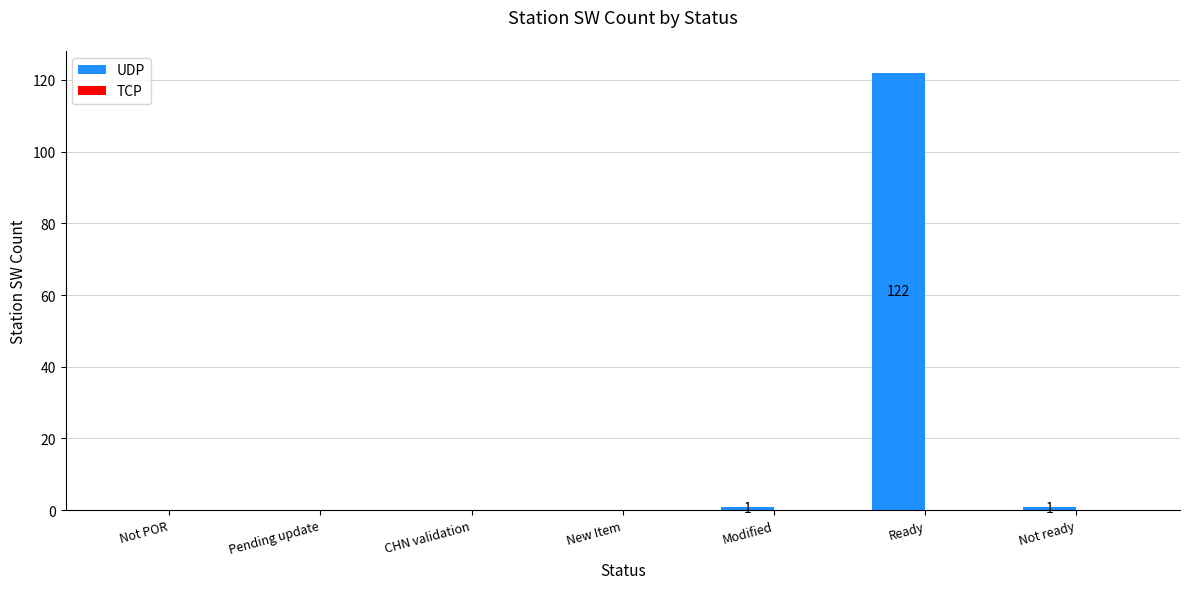

Which label corresponds to the largest value in the chart?

Ready